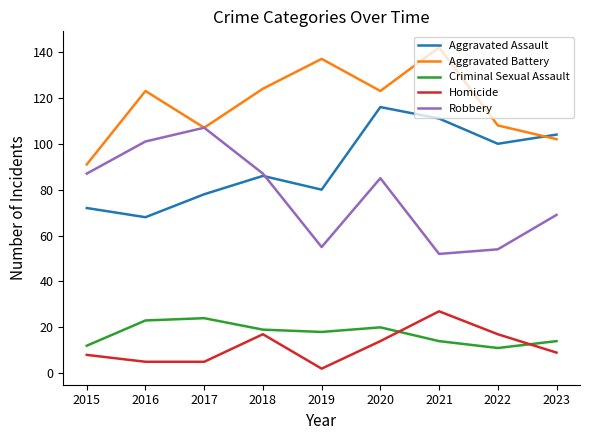

How many interior local valleys does the Aggravated Assault series have?

3